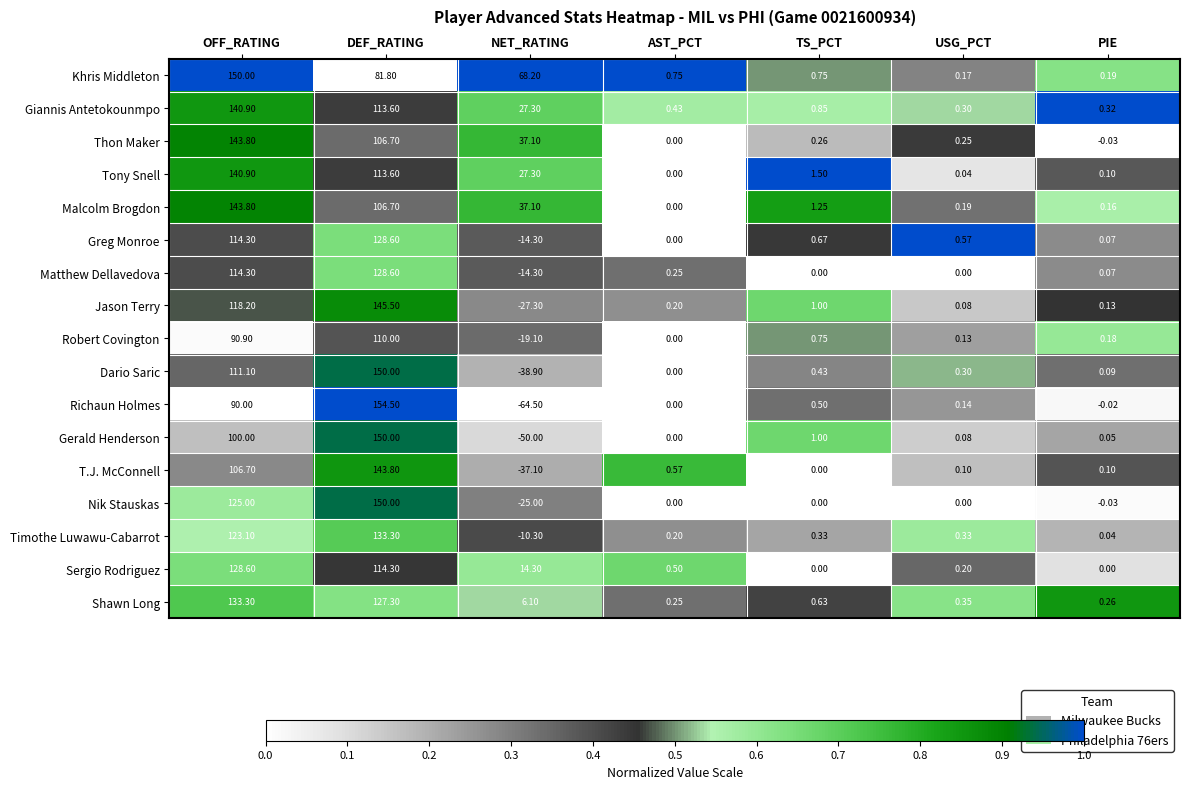

At which label does Khris Middleton reach its peak?

OFF_RATING